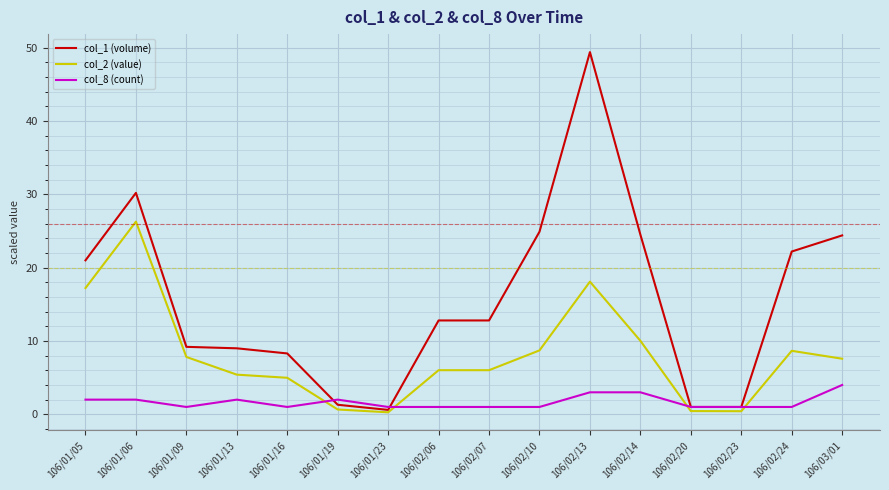

Does the chart have visible grid lines?

Yes